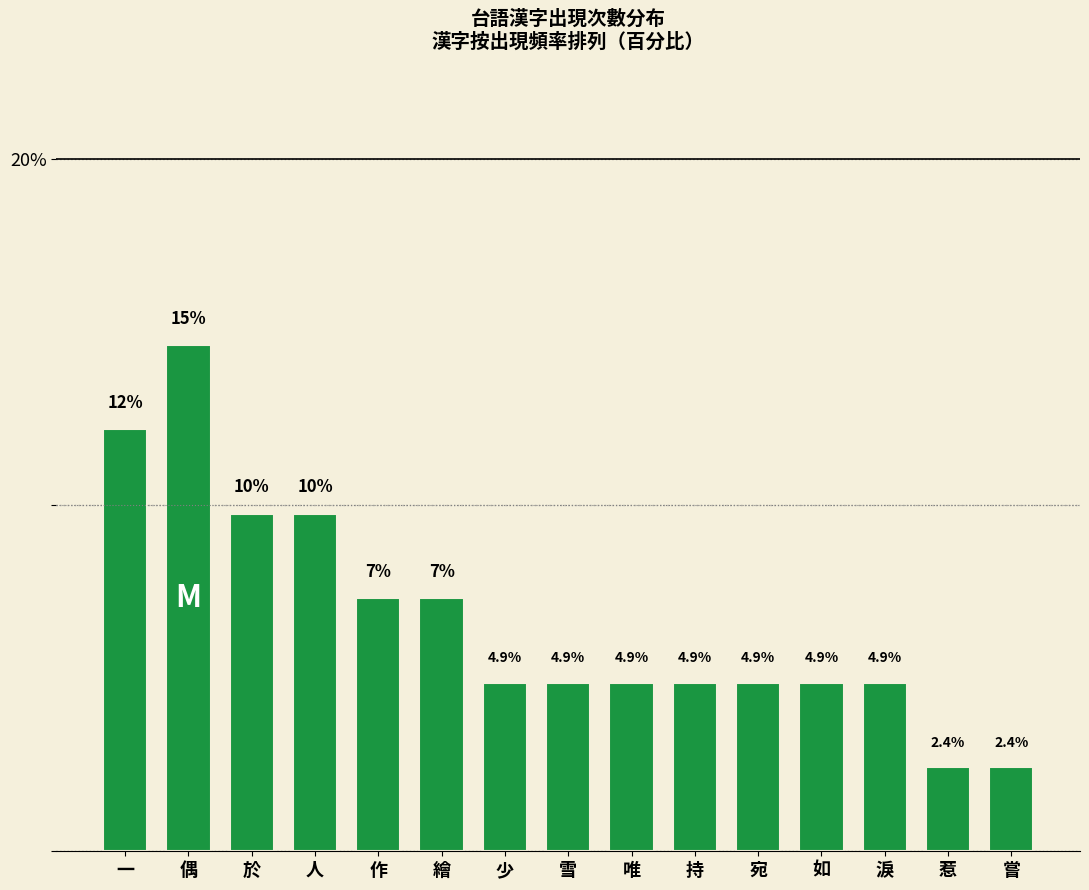

Is it true that the value at 宛 is 4.9?

True